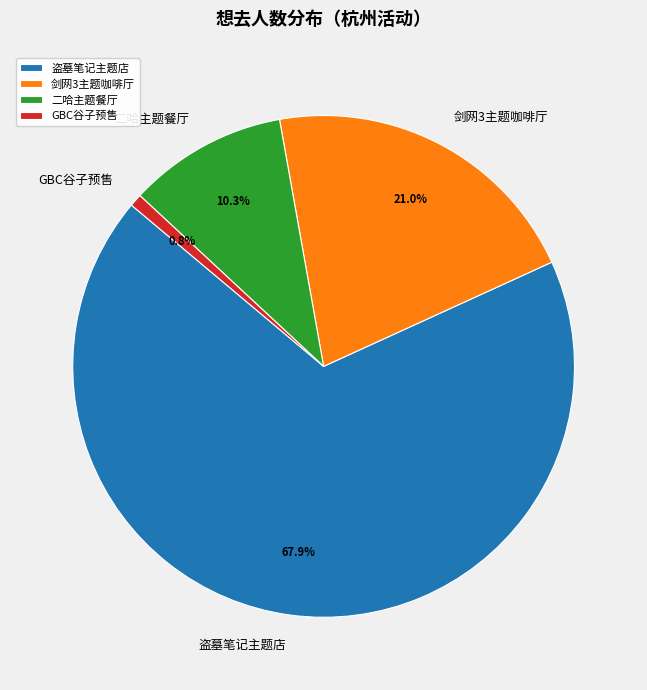

Which slice is the largest?

盗墓笔记主题店